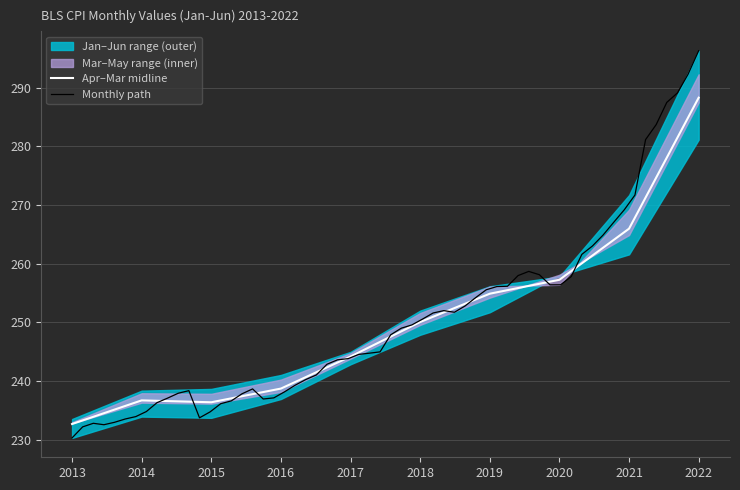

What is the minimum value for Apr–Mar midline?

232.7